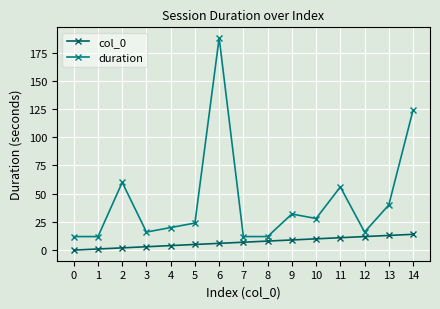

Reading right to left, list all the values displayed in this chart.

col_0: 14=14	13=13	12=12	11=11	10=10	9=9	8=8	7=7	6=6	5=5	4=4	3=3	2=2	1=1	0=0
duration: 14=124	13=40	12=16	11=56	10=28	9=32	8=12	7=12	6=188	5=24	4=20	3=16	2=60	1=12	0=12